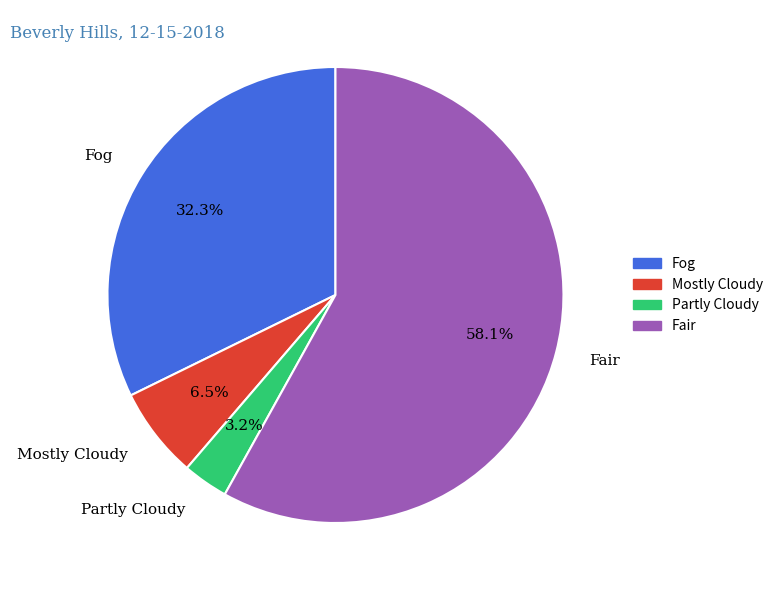

True or false: Mostly Cloudy accounts for 20% of the total.

False